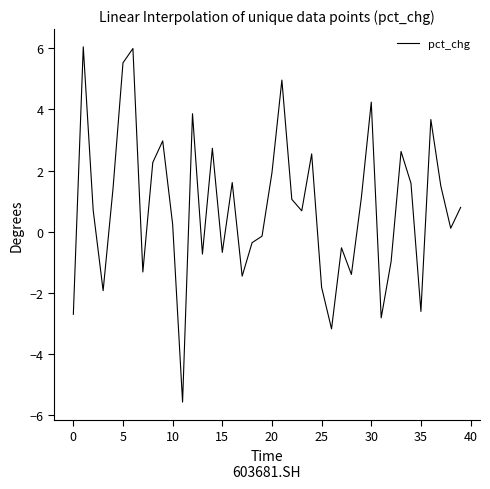

What is the maximum value shown in the chart?

6.0